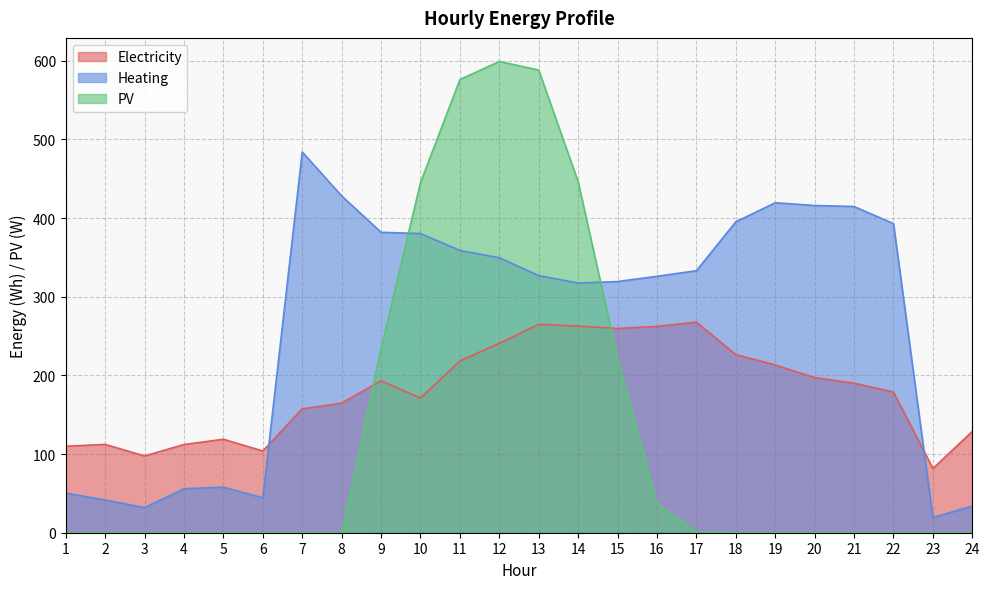

True or false: Electricity has a value of 157.4 at 7.

True